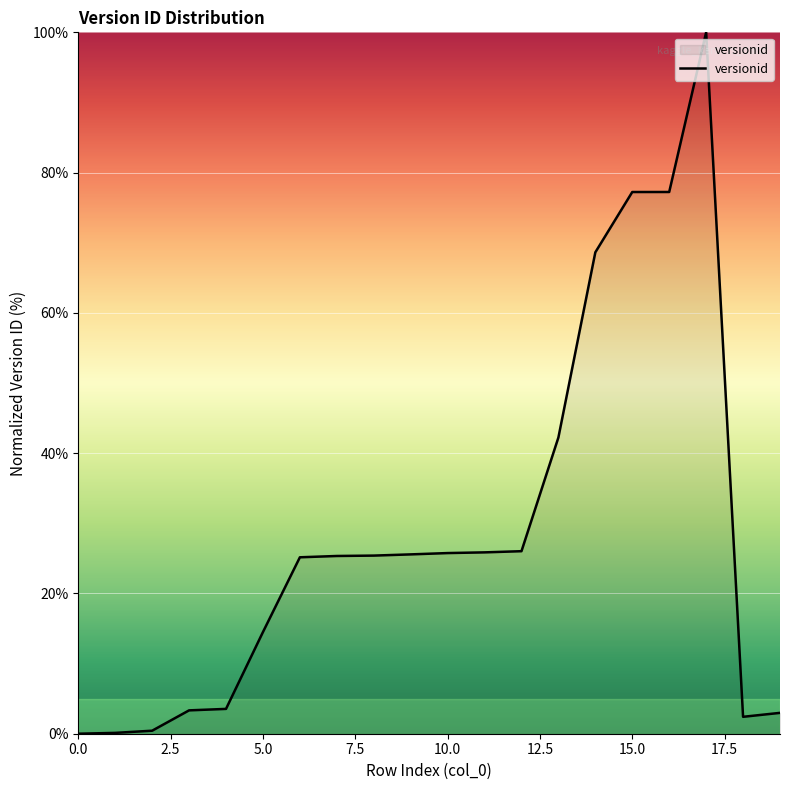

What is the greatest value displayed?

100.0